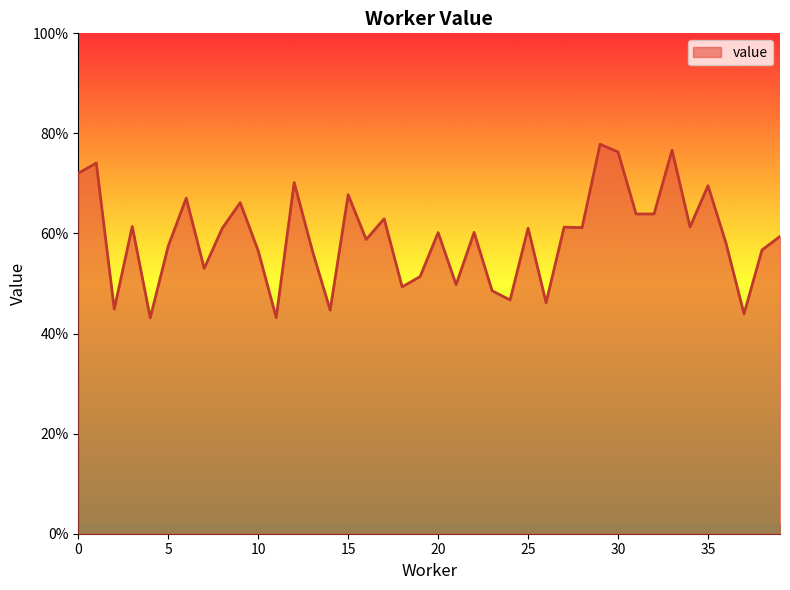

What is the difference between the maximum and minimum values?

0.3